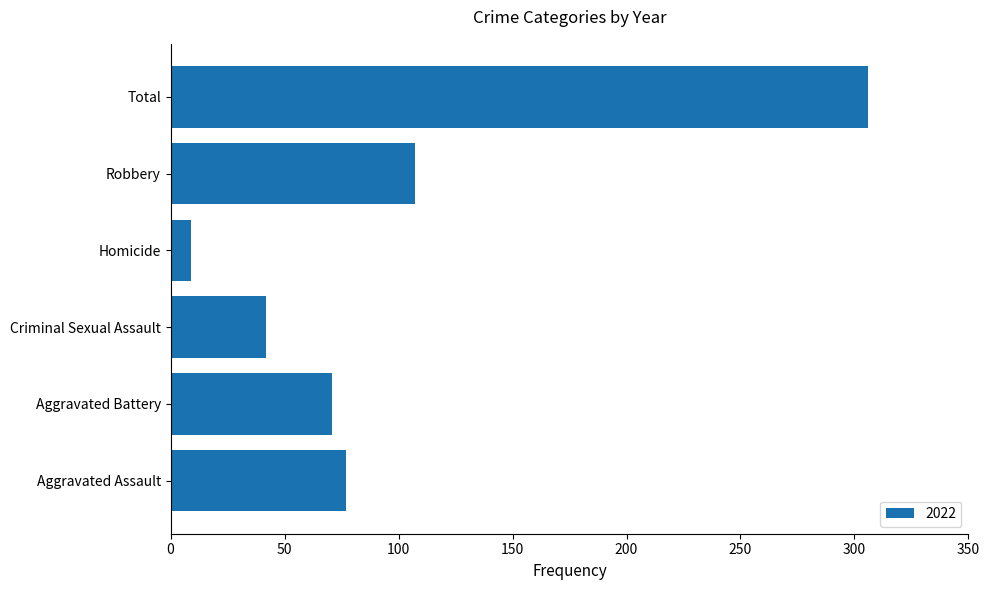

How many bars are there in total?

6